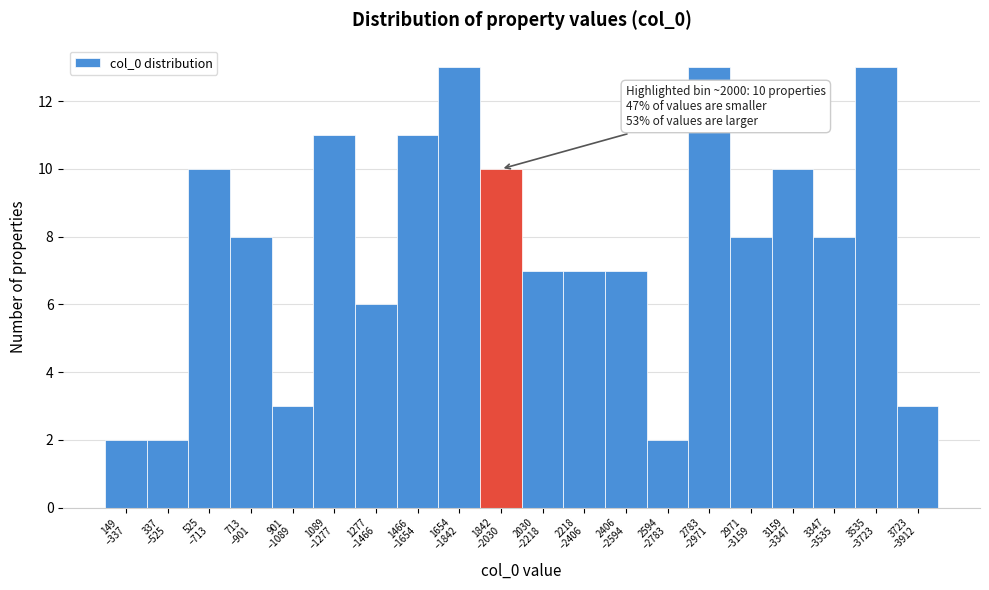

Reading left to right, transcribe all the data shown in this chart.

2	2	10	8	3	11	6	11	13	10	7	7	7	2	13	8	10	8	13	3